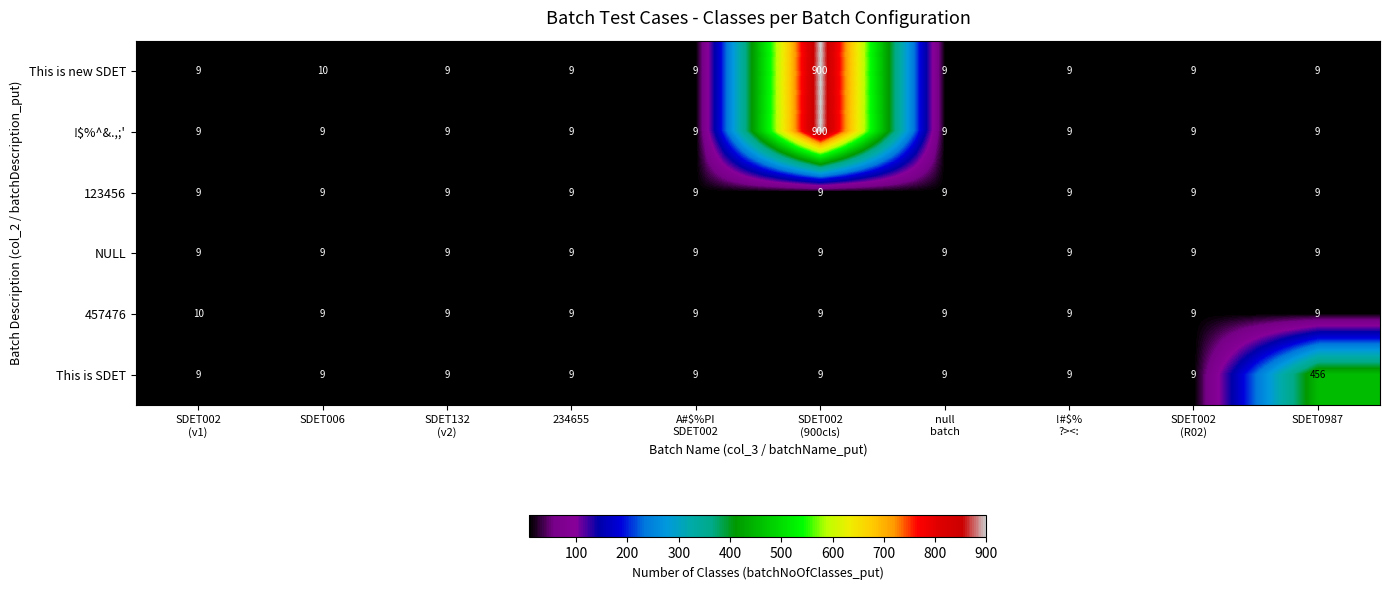

Which series changed the most between SDET006 and 234655?

This is new SDET